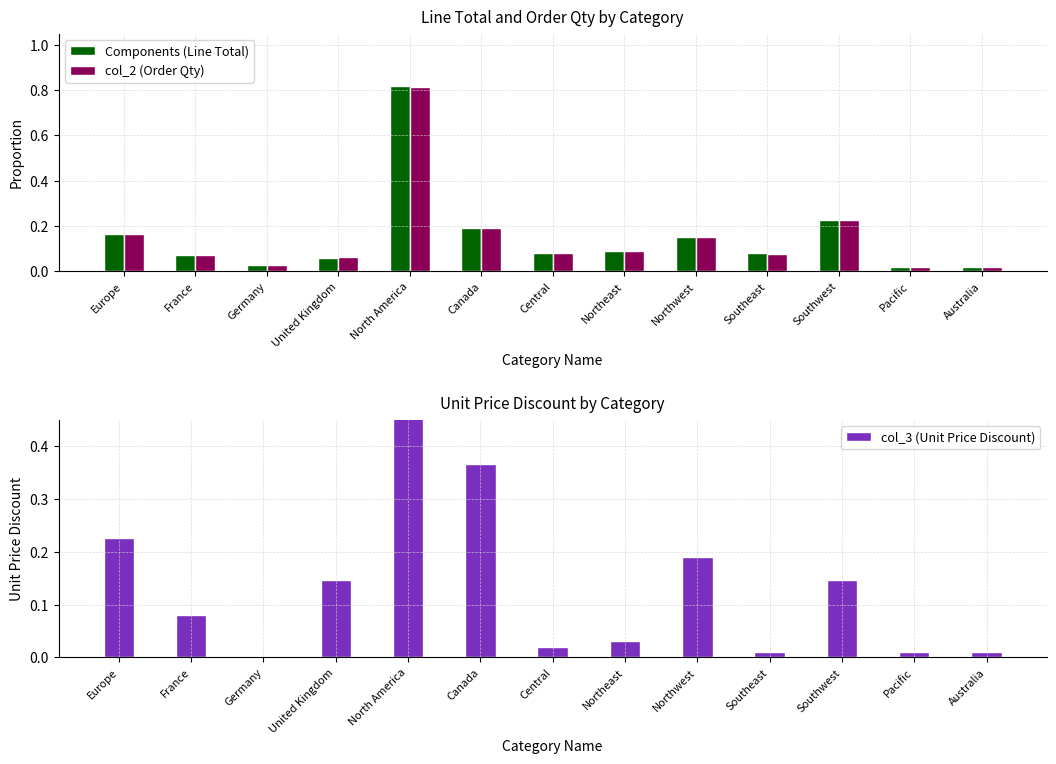

The value of col_2 (Order Qty) at North America is 0.5. True or false?

False